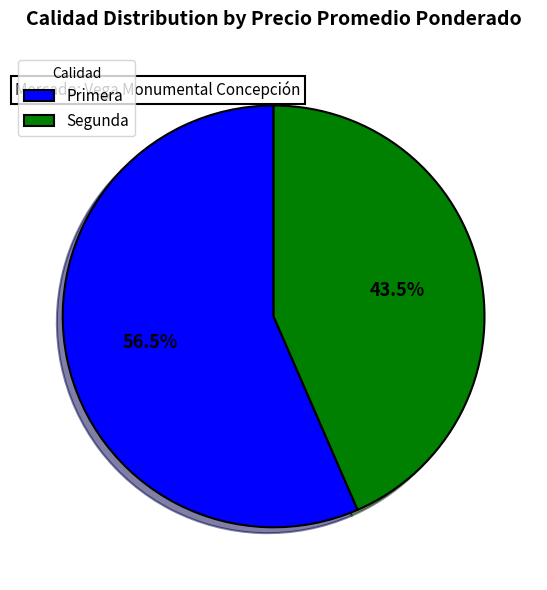

Which category has the biggest portion of the pie?

Primera